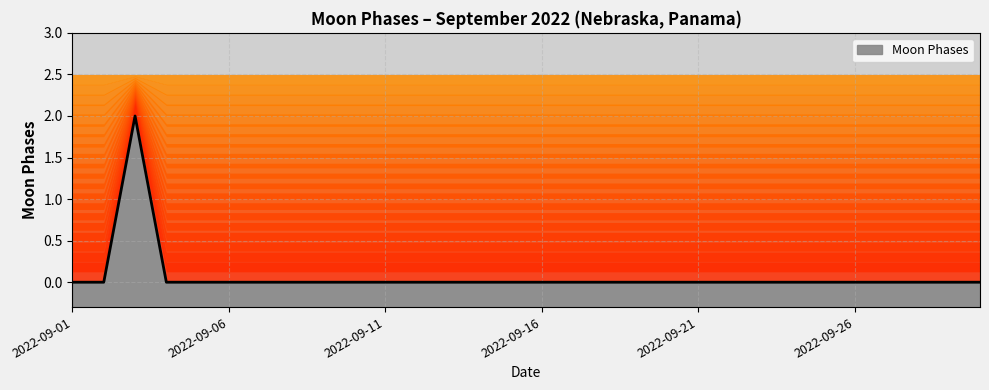

Reading right to left, what are all the values shown in this chart?

0	0	0	0	0	0	0	0	0	0	0	0	0	0	0	0	0	0	0	0	0	0	0	0	0	0	0	2	0	0